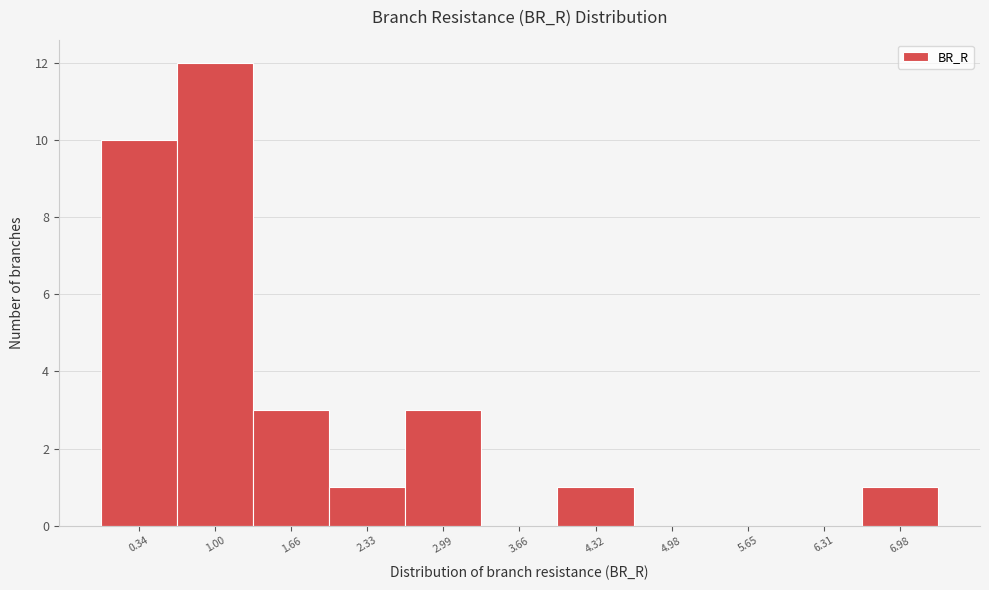

Reading left to right, list all the values displayed in this chart.

0.34=10	1.00=12	1.66=3	2.33=1	2.99=3	3.66=0	4.32=1	4.98=0	5.65=0	6.31=0	6.98=1